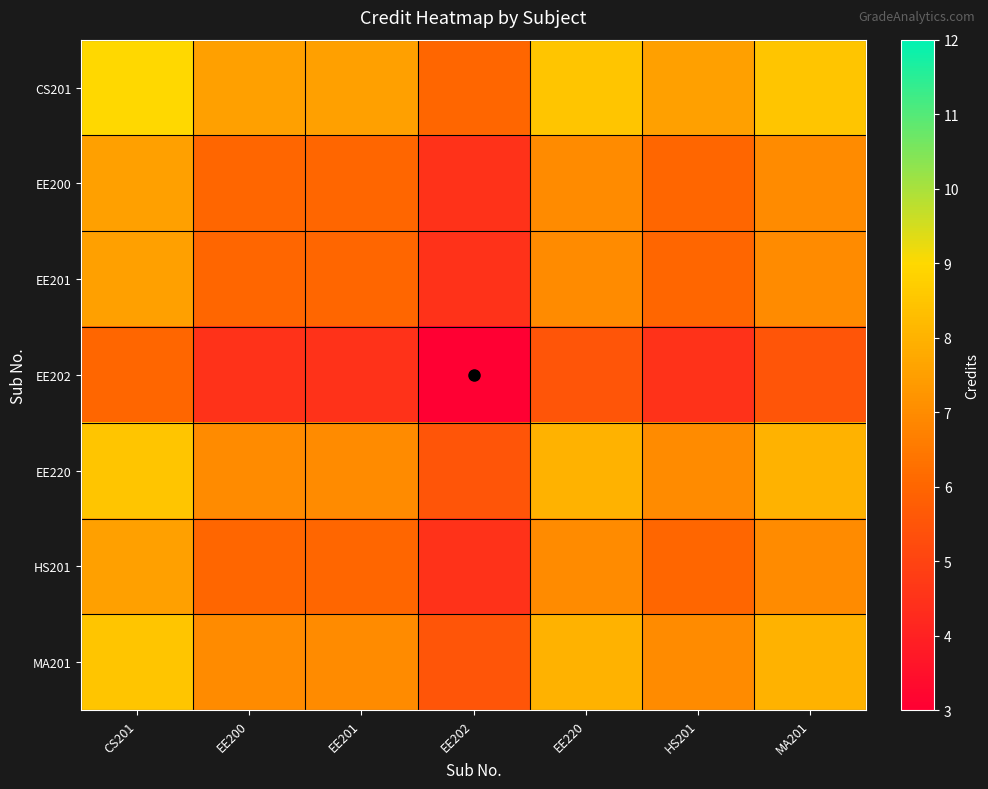

Reading right to left, extract all data points from this chart.

CS201: MA201=8.5	HS201=7.5	EE220=8.5	EE202=6.0	EE201=7.5	EE200=7.5	CS201=9.0
EE200: MA201=7.0	HS201=6.0	EE220=7.0	EE202=4.5	EE201=6.0	EE200=6.0	CS201=7.5
EE201: MA201=7.0	HS201=6.0	EE220=7.0	EE202=4.5	EE201=6.0	EE200=6.0	CS201=7.5
EE202: MA201=5.5	HS201=4.5	EE220=5.5	EE202=3.0	EE201=4.5	EE200=4.5	CS201=6.0
EE220: MA201=8.0	HS201=7.0	EE220=8.0	EE202=5.5	EE201=7.0	EE200=7.0	CS201=8.5
HS201: MA201=7.0	HS201=6.0	EE220=7.0	EE202=4.5	EE201=6.0	EE200=6.0	CS201=7.5
MA201: MA201=8.0	HS201=7.0	EE220=8.0	EE202=5.5	EE201=7.0	EE200=7.0	CS201=8.5